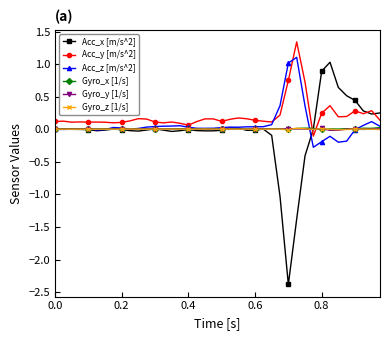

How many data points does each series have?

40